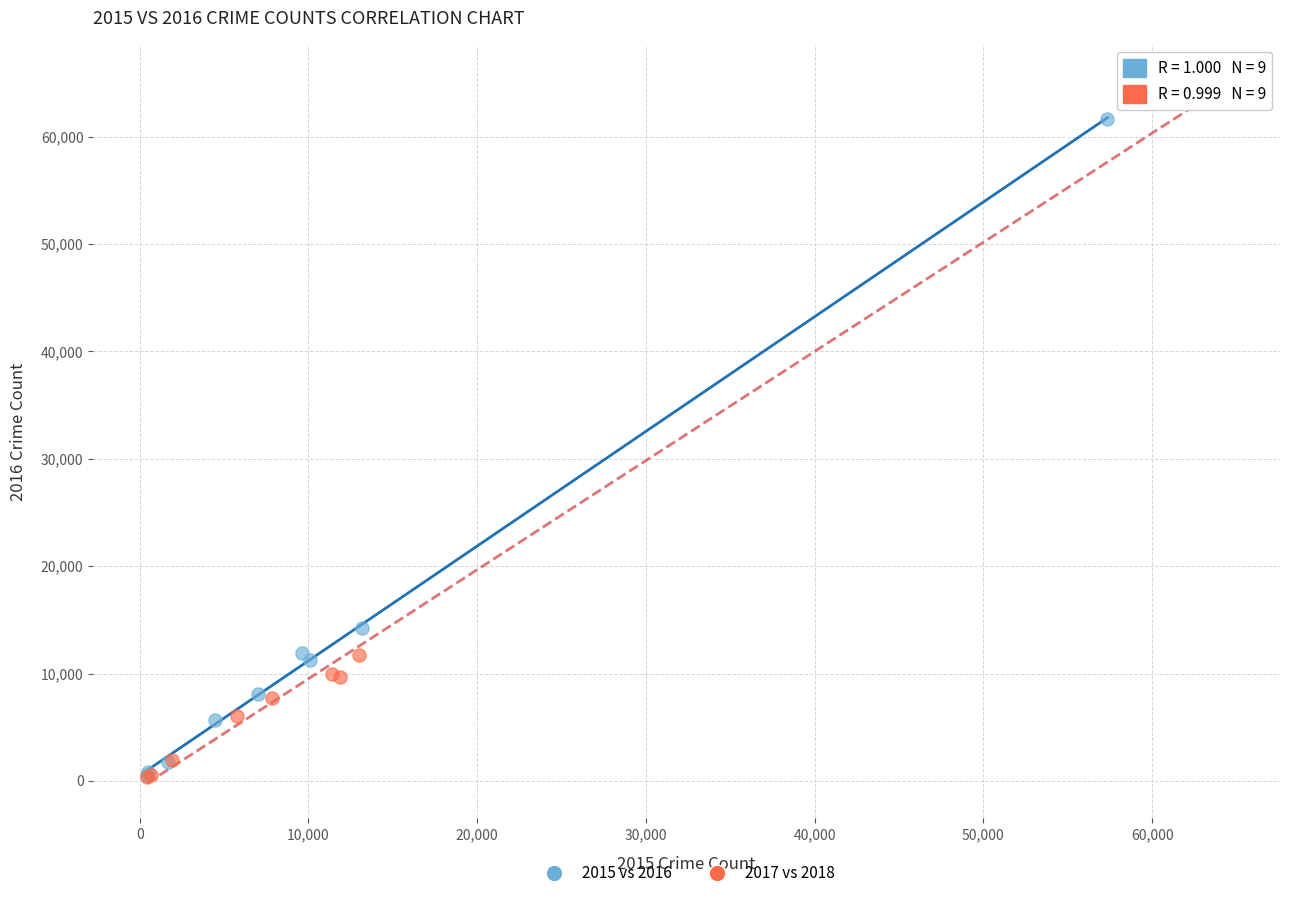

Which series contains the highest Y value?

2017 vs 2018